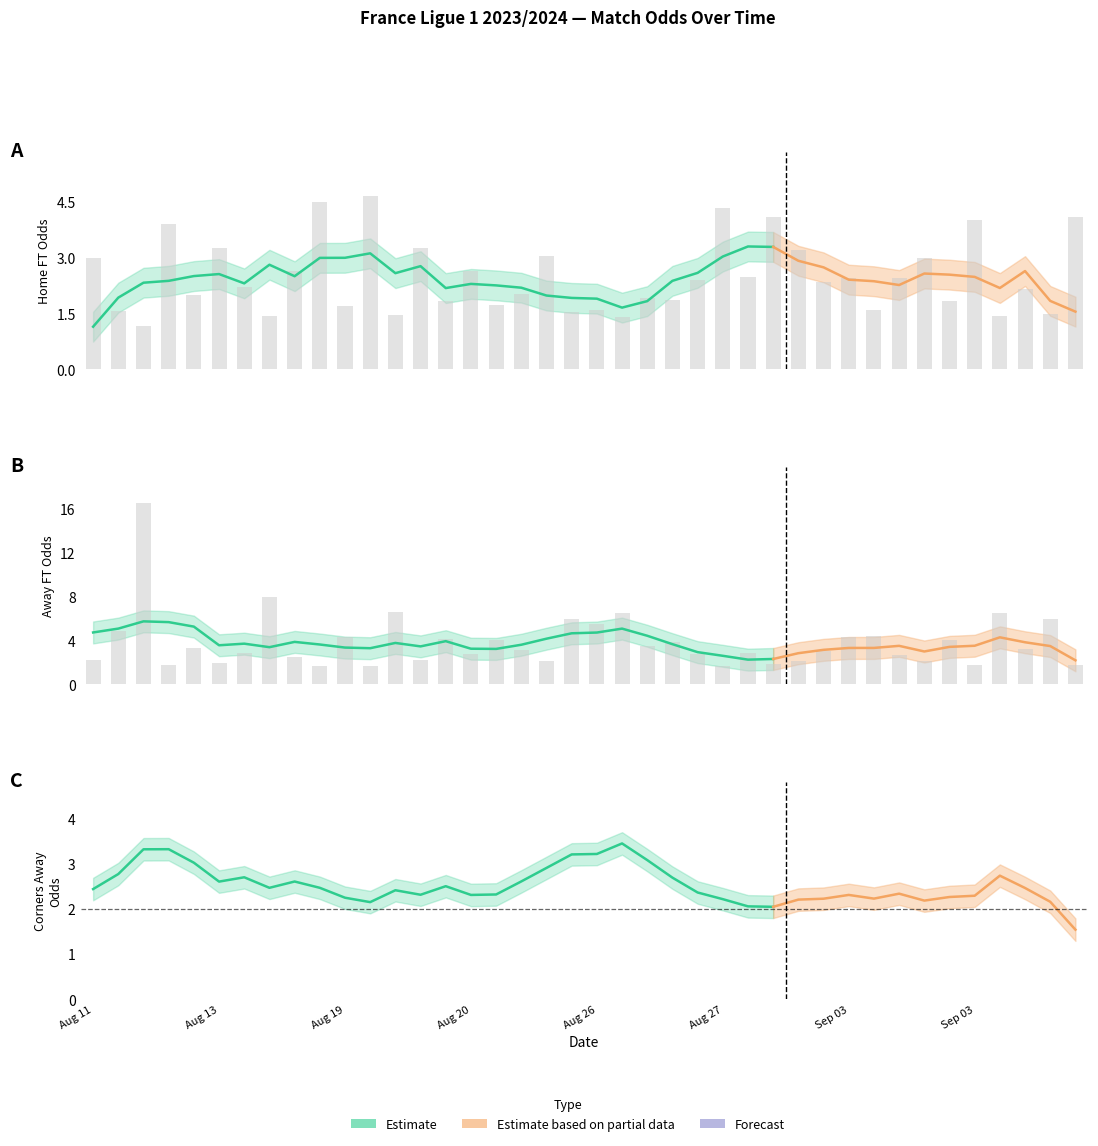

Where is Odd_A_FT nearest to the value 9?

7